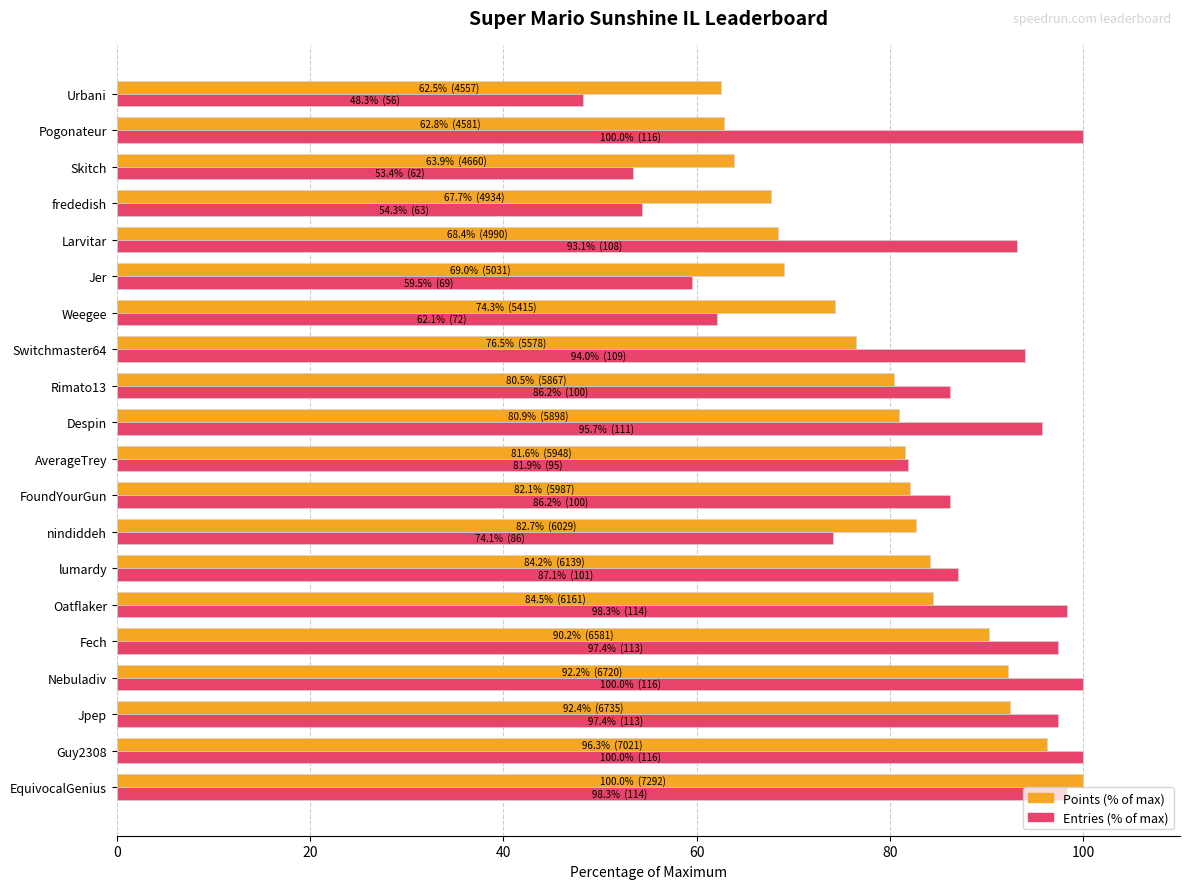

Which label corresponds to the smallest value in the chart?

Urbani